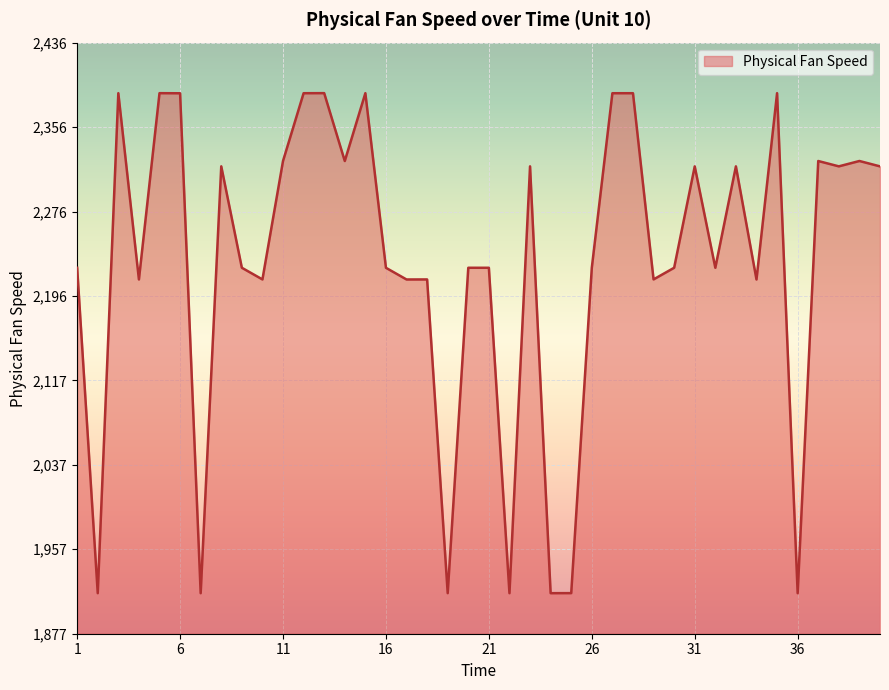

What is the smallest value displayed?

1915.4